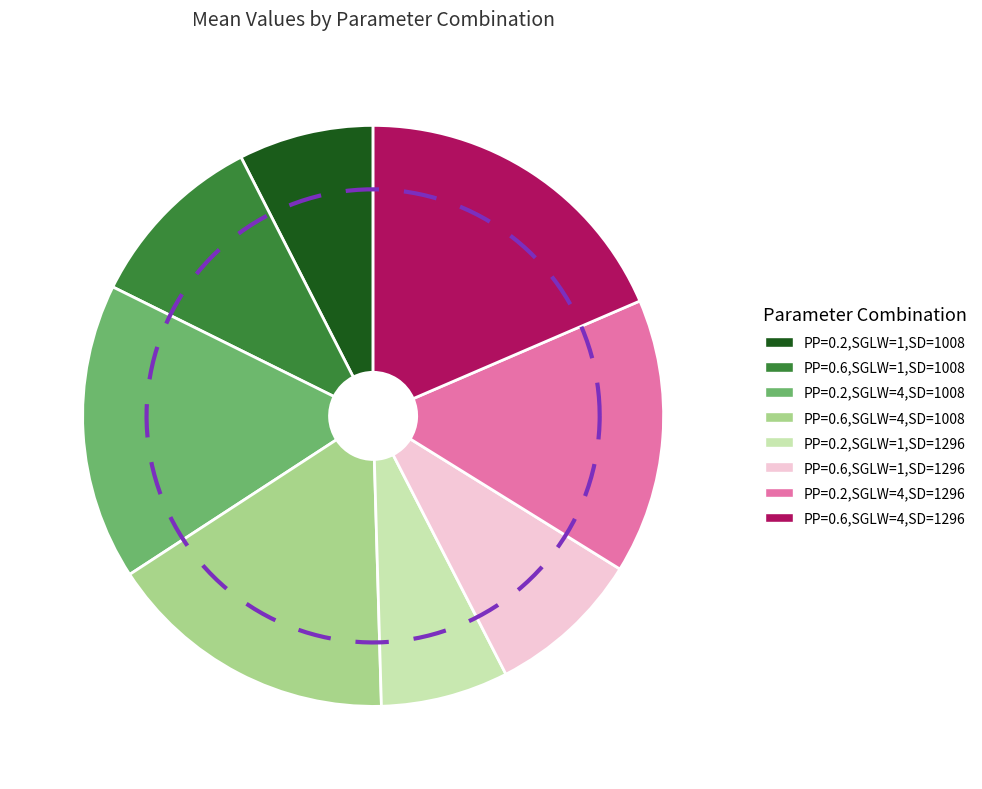

How many slices are in this pie chart?

8